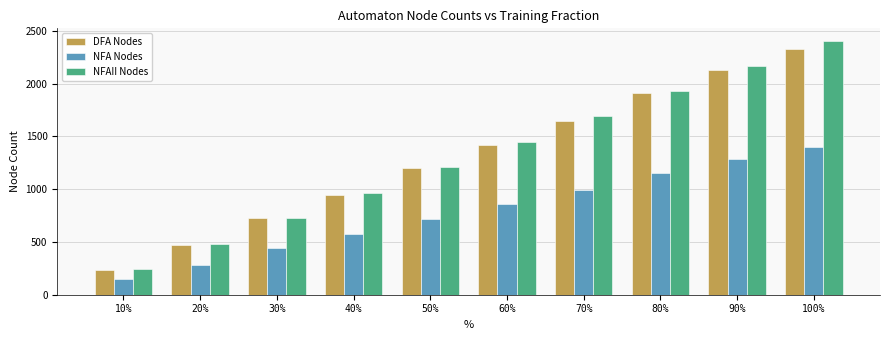

Reading left to right, extract all data points from this chart.

DFA Nodes: 10%=237	20%=475	30%=725	40%=944	50%=1198	60%=1421	70%=1650	80%=1908	90%=2126	100%=2324
NFA Nodes: 10%=147	20%=285	30%=440	40%=573	50%=722	60%=855	70%=996	80%=1150	90%=1286	100%=1401
NFAII Nodes: 10%=243	20%=484	30%=725	40%=966	50%=1207	60%=1448	70%=1689	80%=1930	90%=2171	100%=2404